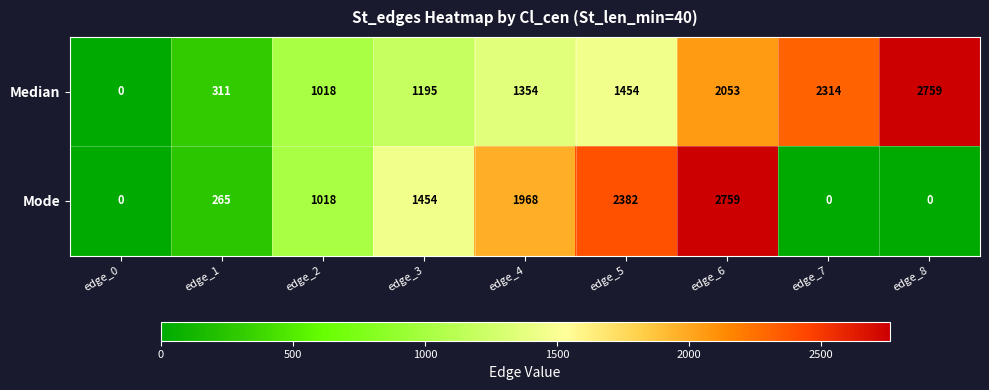

How many data points does each series have?

9